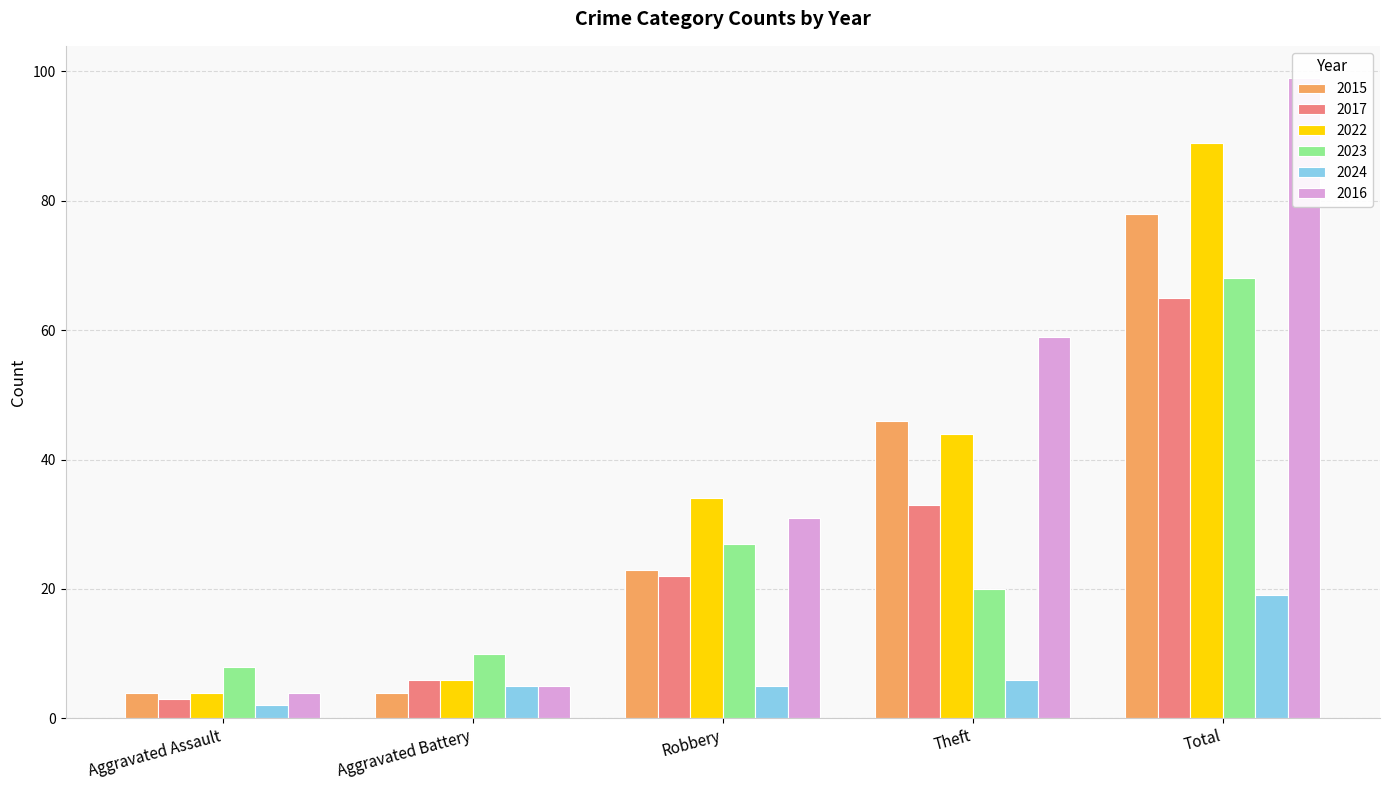

Rank the series by their maximum value, from highest to lowest.

2016, 2022, 2015, 2023, 2017, 2024